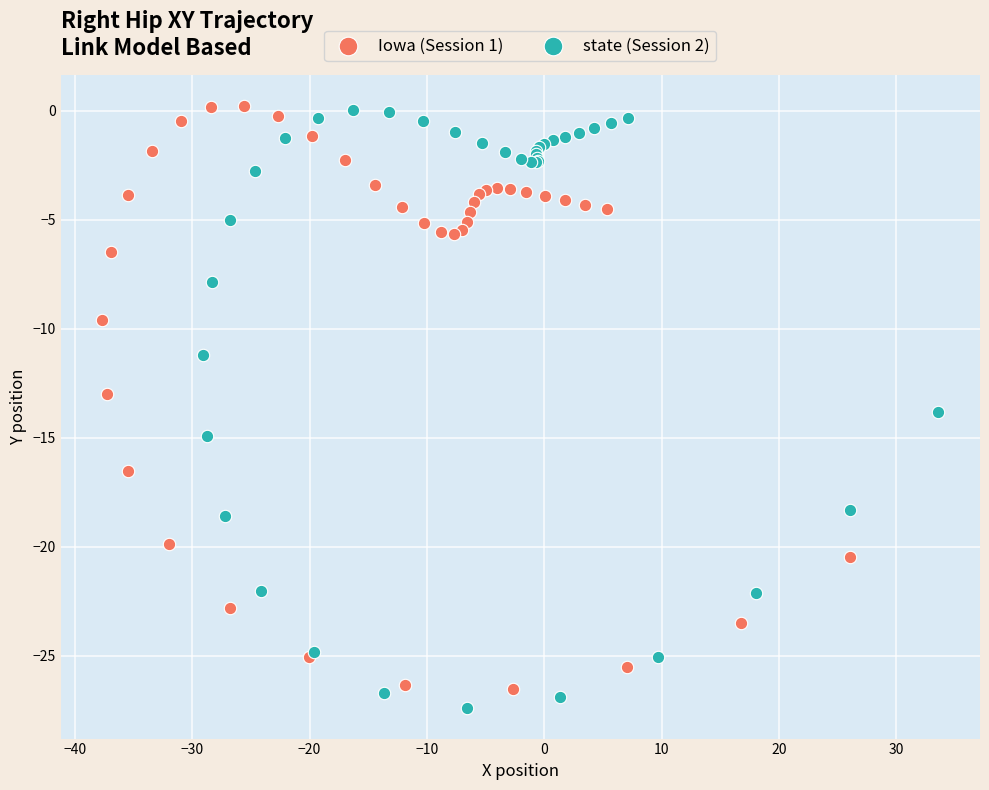

Which series reaches the minimum Y coordinate?

state (Session 2)